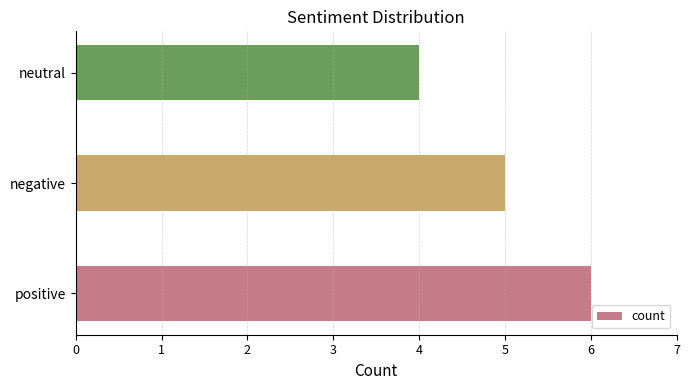

What is the sum of all values?

15